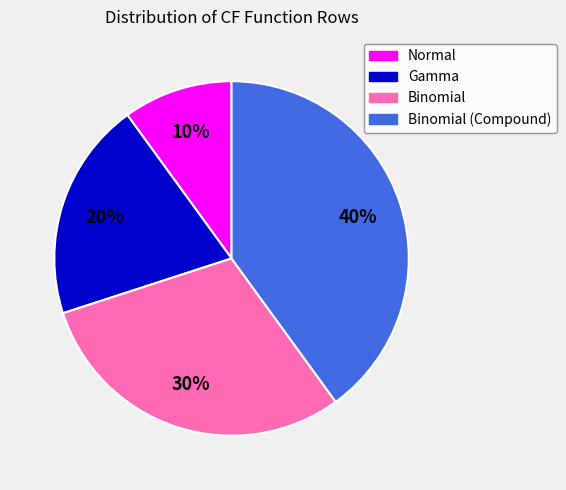

To the nearest percent, what is the difference between the largest and smallest slice percentages?

30%